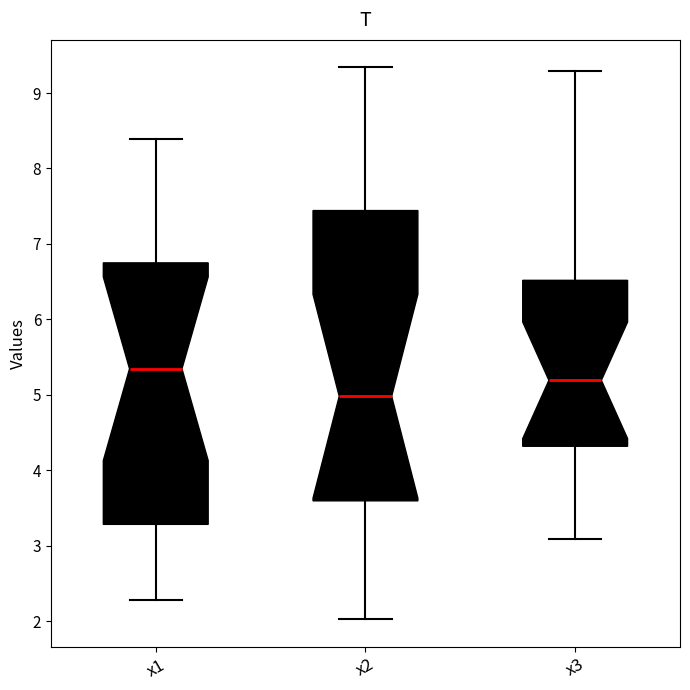

Reading left to right, transcribe this box plot: for each box, give where its median line is, the range the box spans, and where its two whiskers end, as read against the y-axis. The values are not printed on the chart, so give them approximately, as read against the axis.

x1: median 5.3, box 3.3 to 6.7, whiskers 2.3 to 8.4
x2: median 5.0, box 3.6 to 7.4, whiskers 2.0 to 9.3
x3: median 5.2, box 4.3 to 6.5, whiskers 3.1 to 9.3